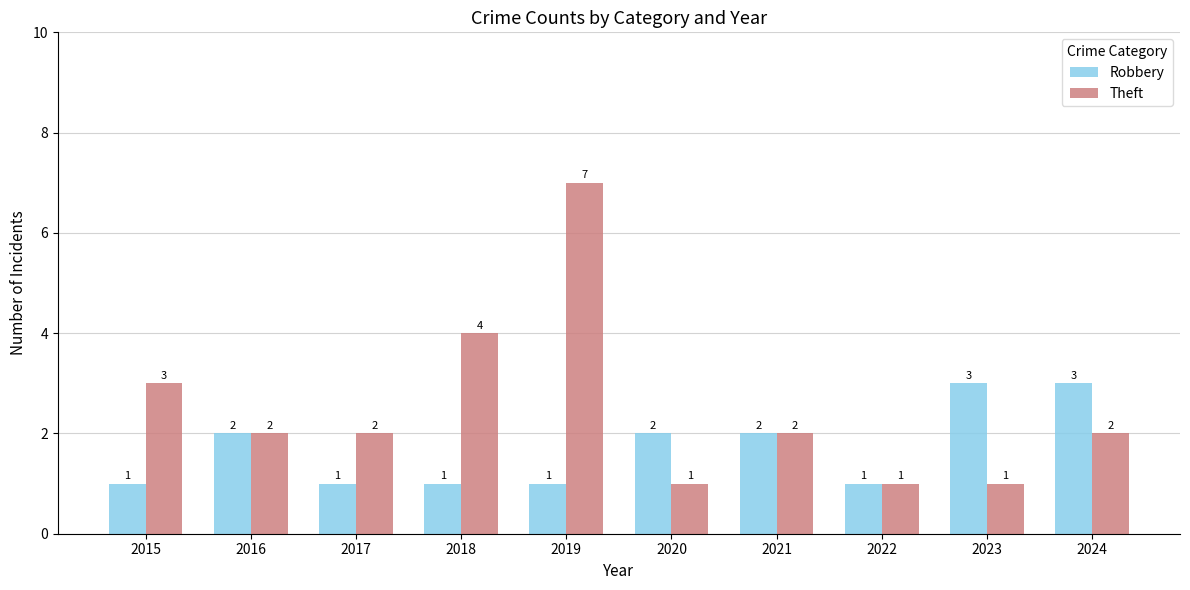

At which category is the sum across all series the highest?

2019